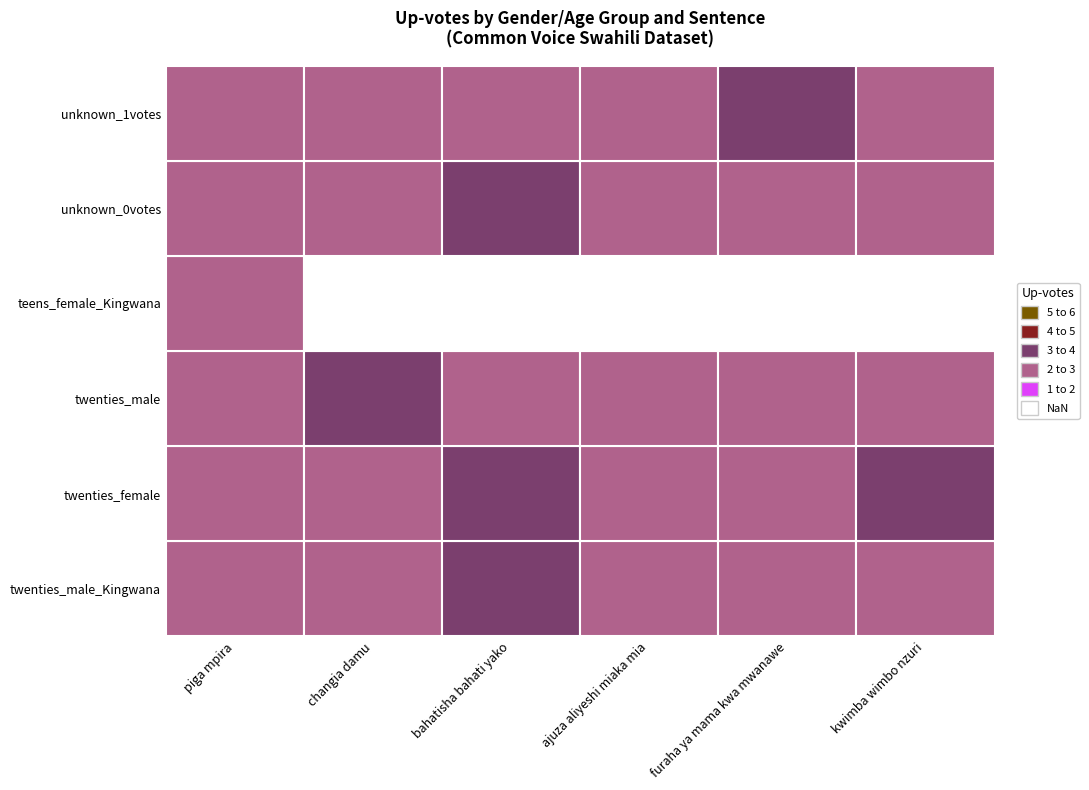

At how many categories does at least one series exceed 0?

6